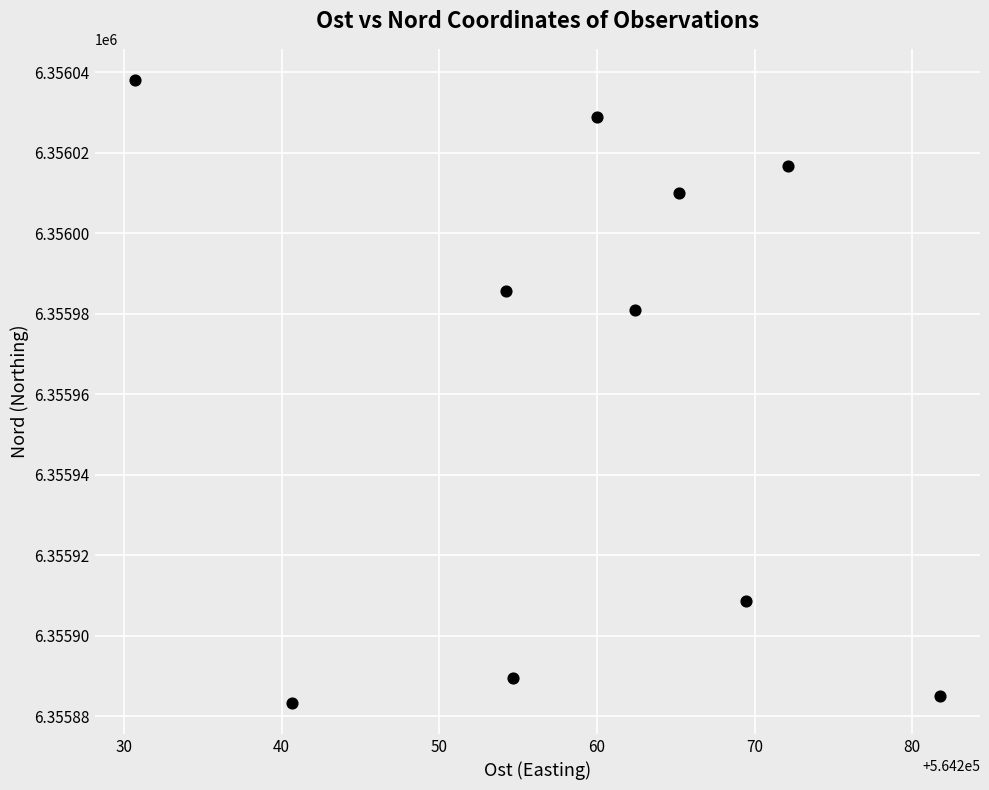

What Y value in the scatter plot is closest to 6355960?

6355980.8